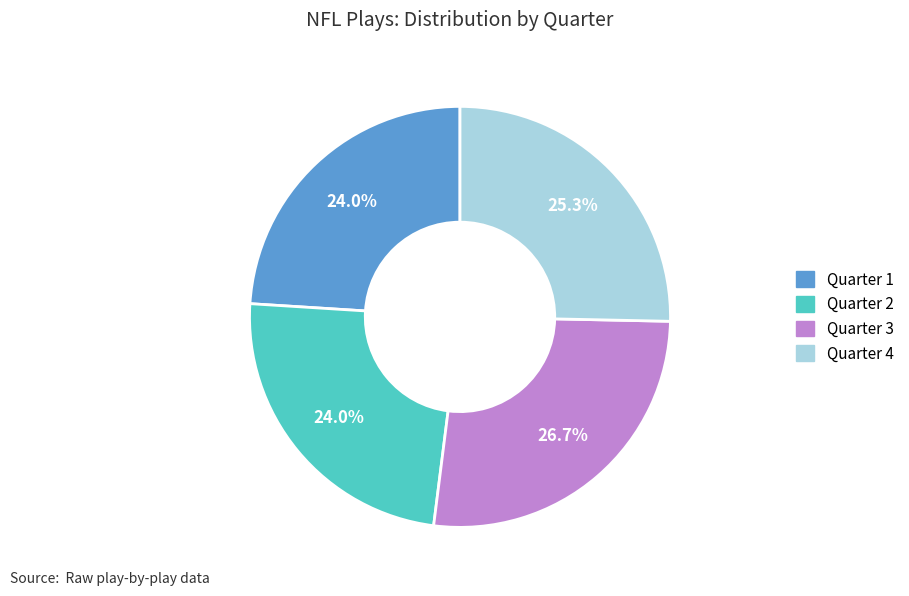

Do Quarter 3 and Quarter 2 together represent more than half of the pie?

Yes